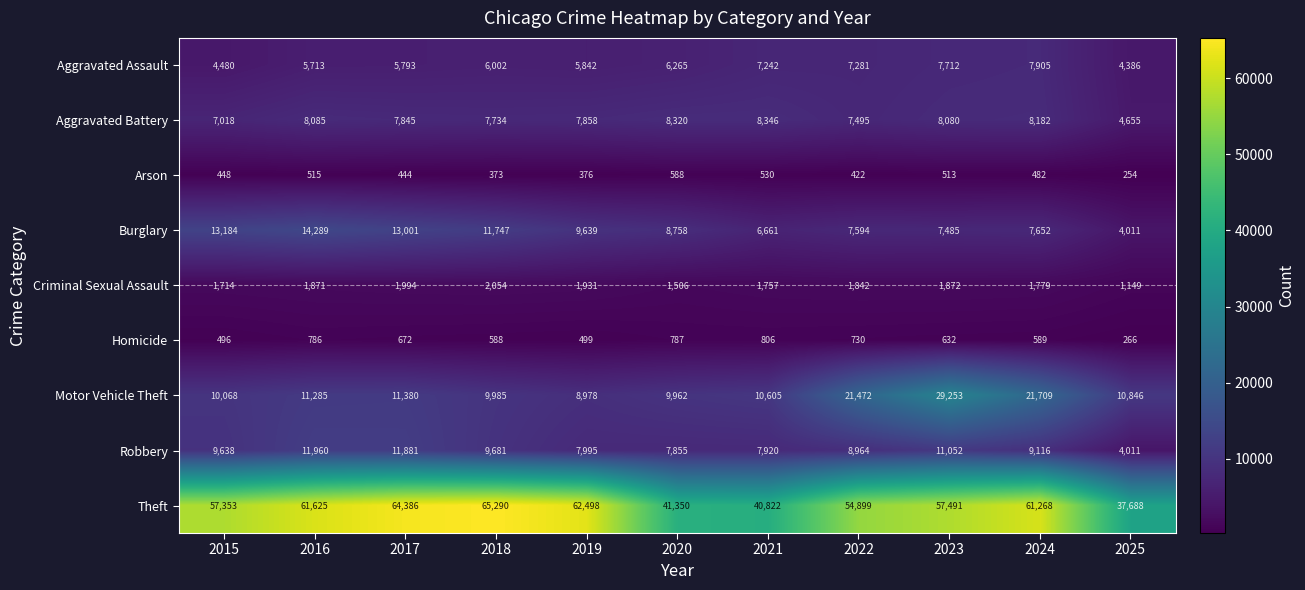

True or false: Aggravated Battery has a value of 13698 at 2017.

False